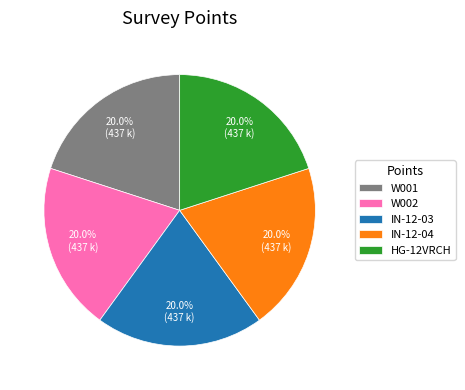

To the nearest percent, what portion does W001 represent?

20%